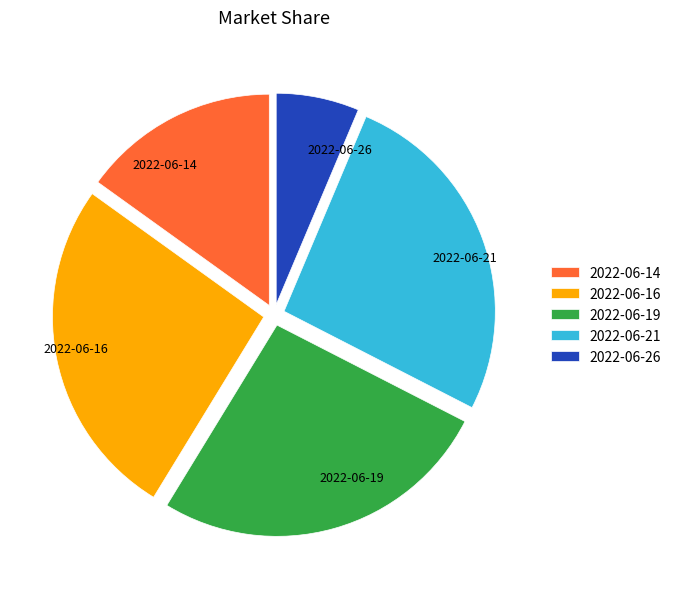

What is the smallest slice in the pie chart?

2022-06-26